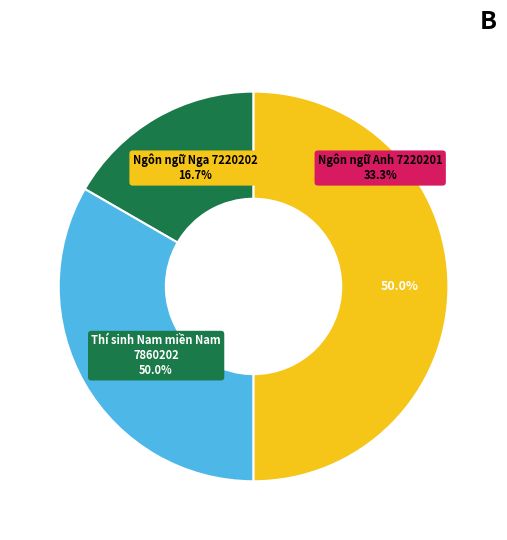

Rank the categories by value from lowest to highest.

Ngôn ngữ Nga 7220202, Ngôn ngữ Anh 7220201, Thí sinh Nam miền Nam 7860202